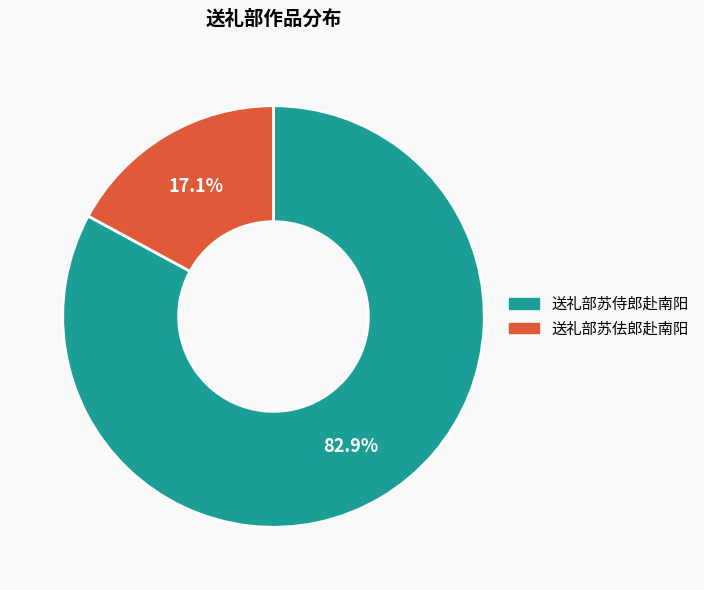

How much of the chart is everything except 送礼部苏侍郎赴南阳?

17.1%